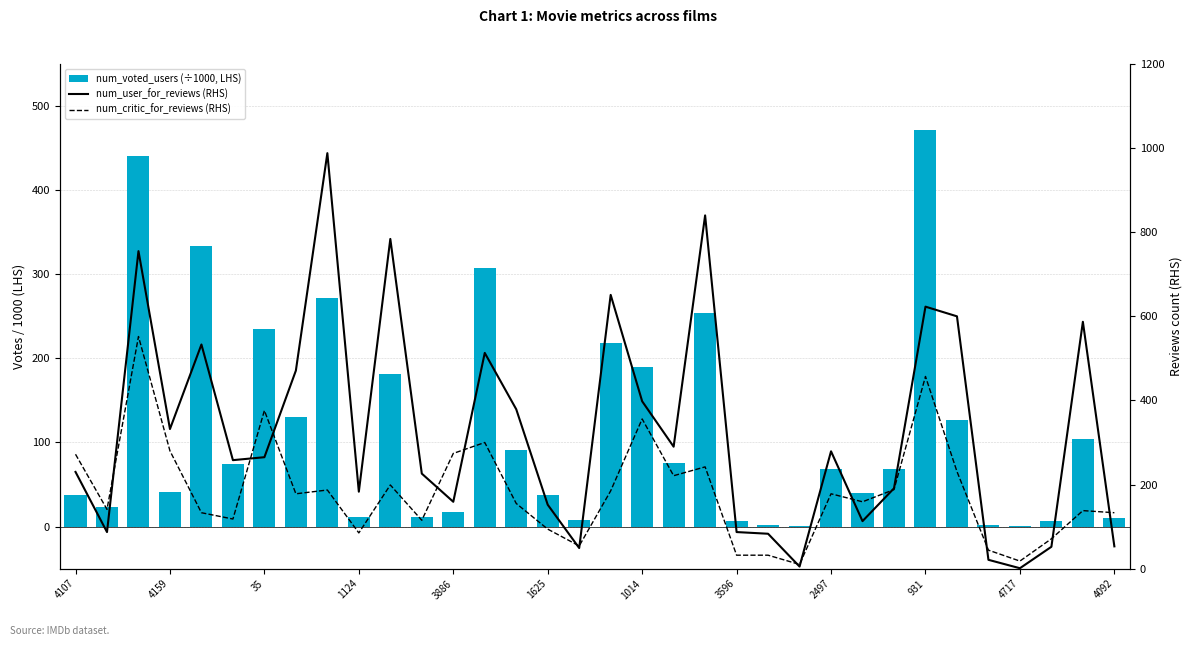

What value does the num_user_for_reviews (RHS) series have at 32?

587.0